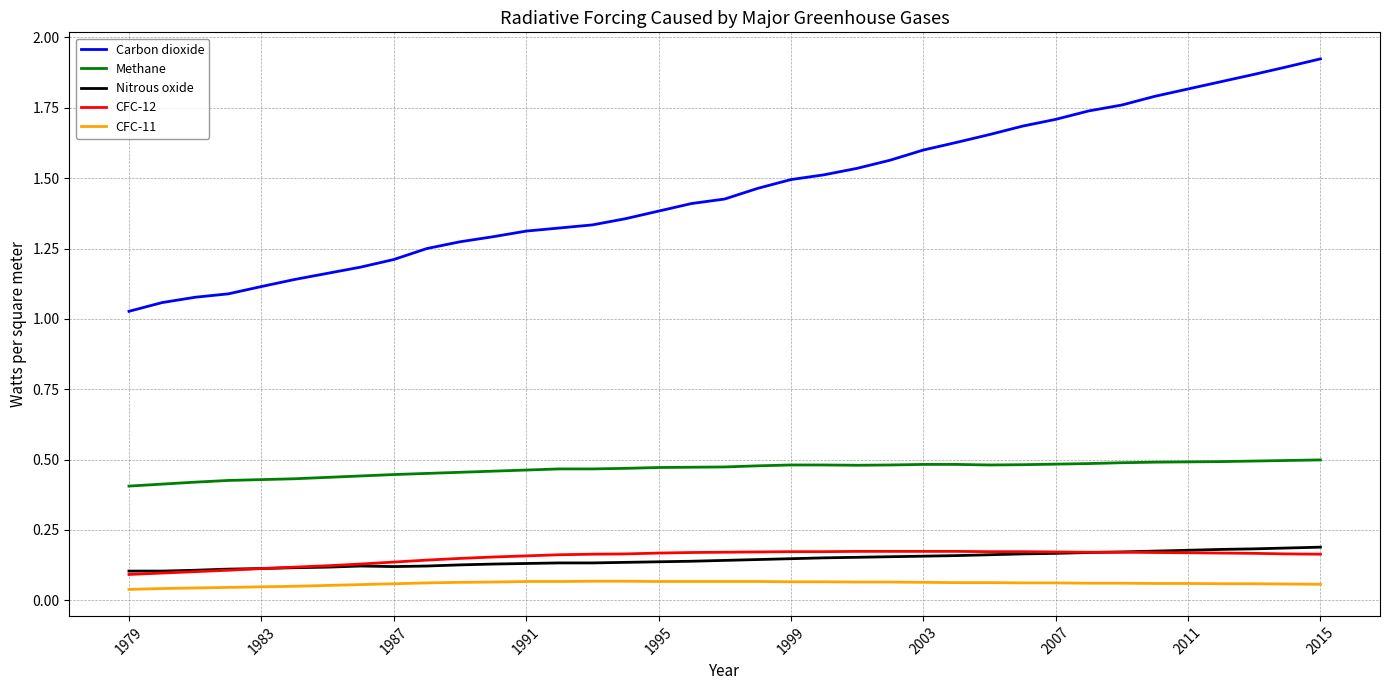

True or false: CFC-11 and Nitrous oxide cross at least once.

False